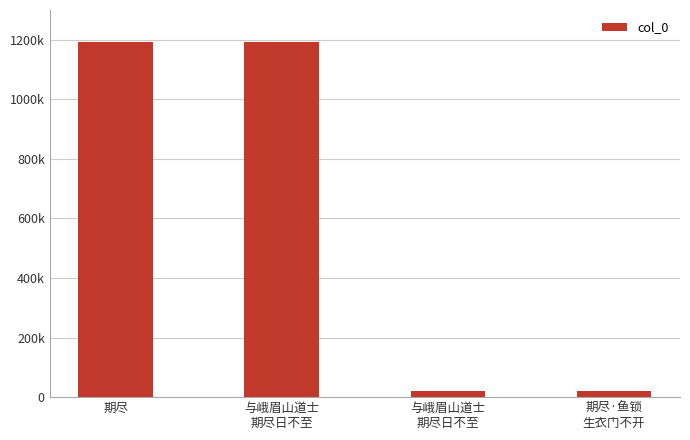

At which category does the chart reach its peak across all series?

与峨眉山道士
期尽日不至